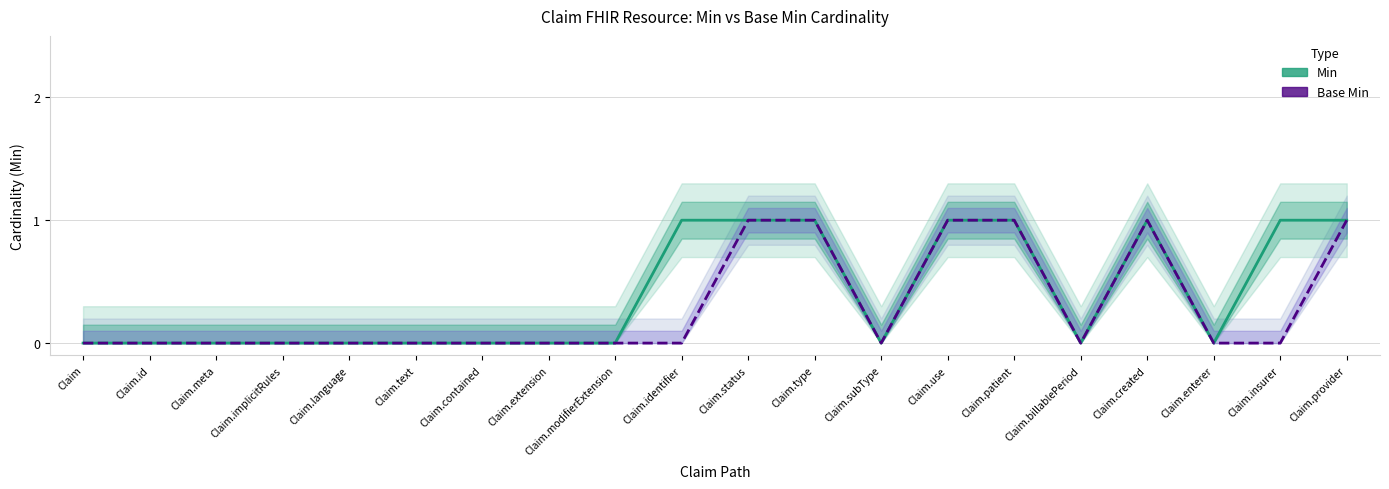

Which label corresponds to the smallest value in the chart?

Claim